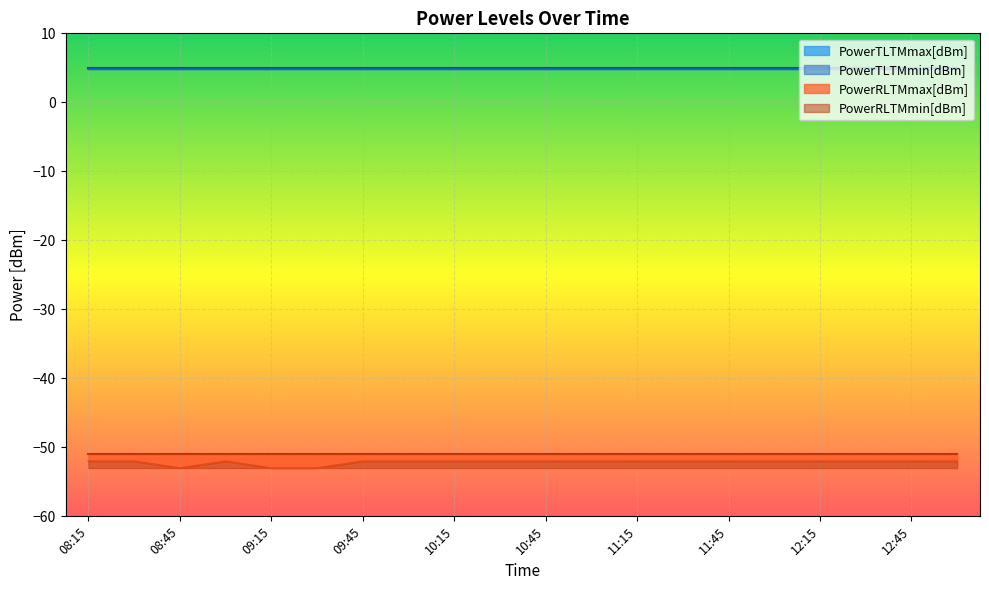

Reading left to right, transcribe all the data shown in this chart.

PowerTLTMmax[dBm]: 08:15=5.0	08:30=5.0	08:45=5.0	09:00=5.0	09:15=5.0	09:30=5.0	09:45=5.0	10:00=5.0	10:15=5.0	10:30=5.0	10:45=5.0	11:00=5.0	11:15=5.0	11:30=5.0	11:45=5.0	12:00=5.0	12:15=5.0	12:30=5.0	12:45=5.0	13:00=5.0
PowerTLTMmin[dBm]: 08:15=4.8	08:30=4.8	08:45=4.8	09:00=4.8	09:15=4.8	09:30=4.8	09:45=4.8	10:00=4.8	10:15=4.8	10:30=4.8	10:45=4.8	11:00=4.8	11:15=4.8	11:30=4.8	11:45=4.8	12:00=4.8	12:15=4.8	12:30=4.8	12:45=4.8	13:00=4.8
PowerRLTMmax[dBm]: 08:15=-51.0	08:30=-51.0	08:45=-51.0	09:00=-51.0	09:15=-51.0	09:30=-51.0	09:45=-51.0	10:00=-51.0	10:15=-51.0	10:30=-51.0	10:45=-51.0	11:00=-51.0	11:15=-51.0	11:30=-51.0	11:45=-51.0	12:00=-51.0	12:15=-51.0	12:30=-51.0	12:45=-51.0	13:00=-51.0
PowerRLTMmin[dBm]: 08:15=-52.0	08:30=-52.0	08:45=-53.0	09:00=-52.0	09:15=-53.0	09:30=-53.0	09:45=-52.0	10:00=-52.0	10:15=-52.0	10:30=-52.0	10:45=-52.0	11:00=-52.0	11:15=-52.0	11:30=-52.0	11:45=-52.0	12:00=-52.0	12:15=-52.0	12:30=-52.0	12:45=-52.0	13:00=-52.0